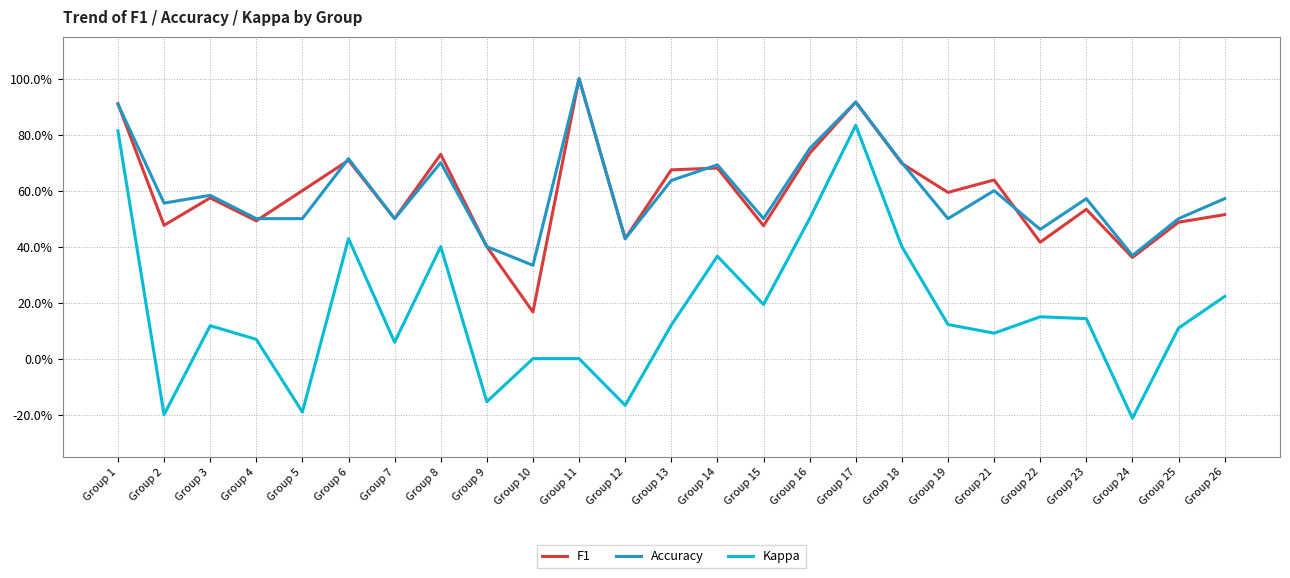

Which has a higher value, Group 11 or Group 14?

Group 11